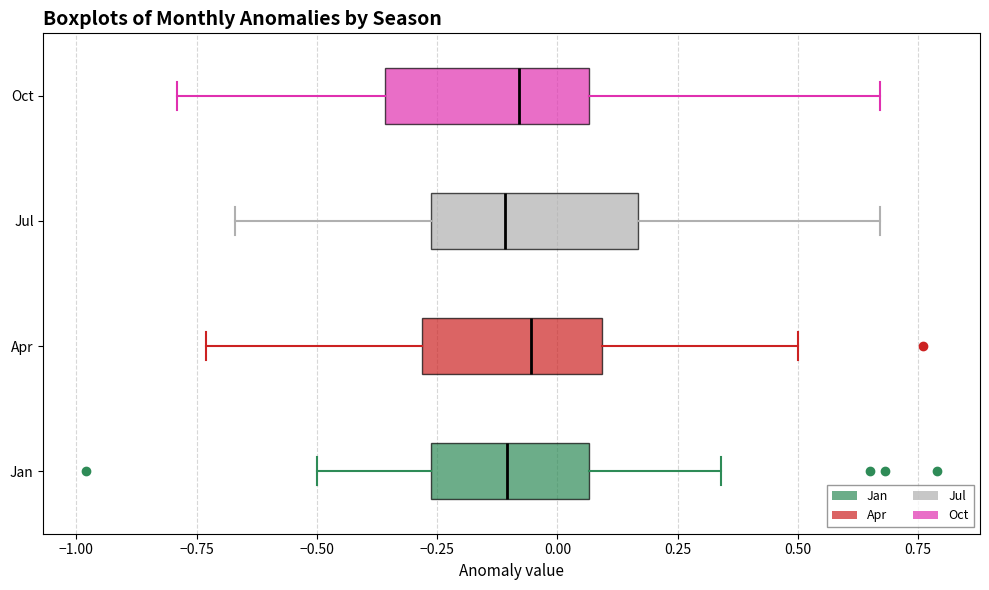

Reading bottom to top, transcribe this box plot: for each box, give where its median line is, the range the box spans, and where its two whiskers end, as read against the x-axis. The values are not printed on the chart, so give them approximately, as read against the axis.

Jan: median -0.10, box -0.25 to 0.05, whiskers -0.50 to 0.35
Apr: median -0.05, box -0.30 to 0.10, whiskers -0.75 to 0.50
Jul: median -0.10, box -0.25 to 0.15, whiskers -0.65 to 0.65
Oct: median -0.10, box -0.35 to 0.05, whiskers -0.80 to 0.65